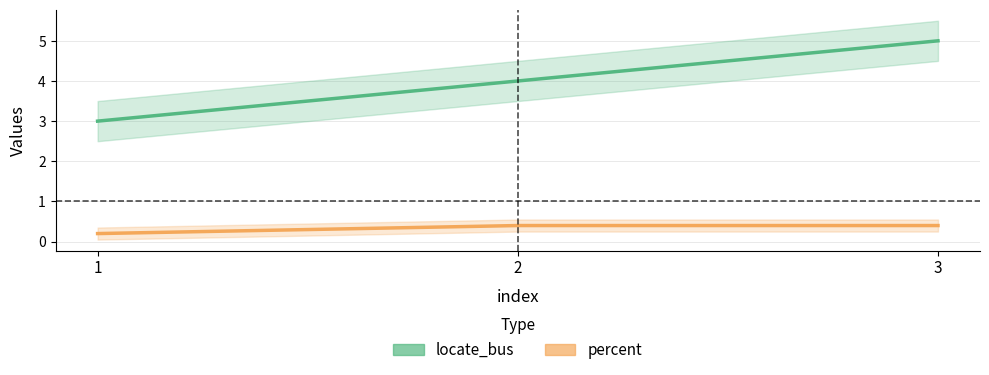

Rank the series by their maximum value, from lowest to highest.

percent, locate_bus